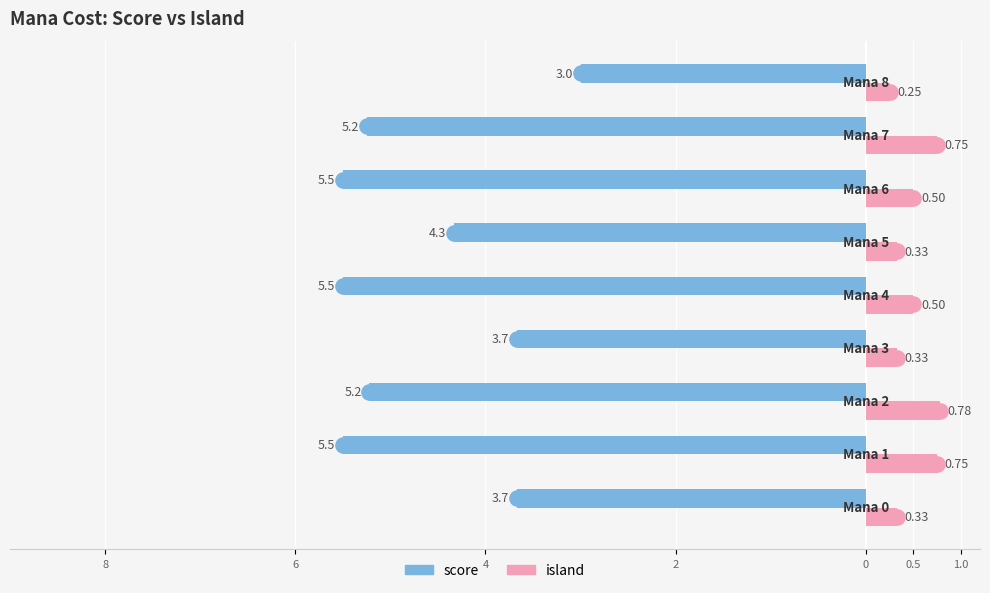

Which series reaches the maximum Y coordinate?

island